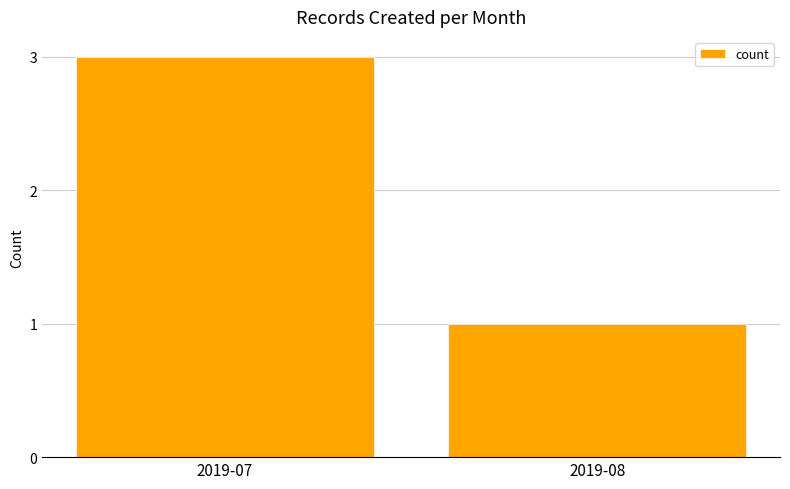

What is the value of the 1st bar from the left?

3